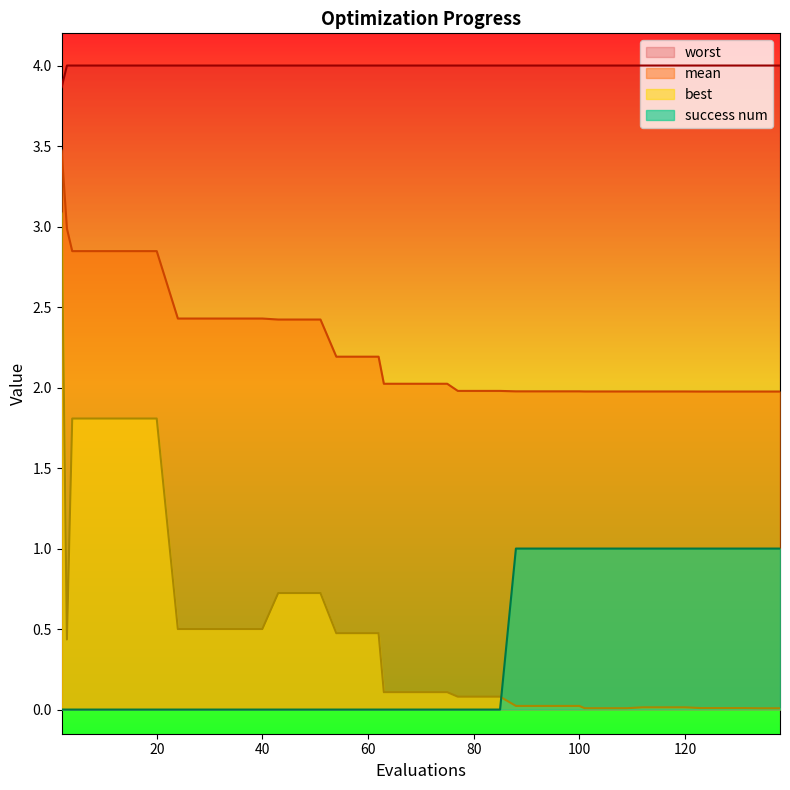

Reading left to right, transcribe all the data shown in this chart.

mean: 2=3.5	3=3.0	4=2.8	8=2.8	12=2.8	16=2.8	20=2.8	24=2.4	28=2.4	32=2.4	36=2.4	40=2.4	43=2.4	47=2.4	51=2.4	54=2.2	58=2.2	62=2.2	63=2.0	67=2.0	71=2.0	75=2.0	77=2.0	81=2.0	85=2.0	88=2.0	92=2.0	96=2.0	100=2.0	101=2.0	105=2.0	109=2.0	112=2.0	116=2.0	120=2.0	123=2.0	127=2.0	131=2.0	134=2.0	138=2.0
best: 2=3.1	3=0.4	4=1.8	8=1.8	12=1.8	16=1.8	20=1.8	24=0.5	28=0.5	32=0.5	36=0.5	40=0.5	43=0.7	47=0.7	51=0.7	54=0.5	58=0.5	62=0.5	63=0.1	67=0.1	71=0.1	75=0.1	77=0.1	81=0.1	85=0.1	88=0.0	92=0.0	96=0.0	100=0.0	101=0.0	105=0.0	109=0.0	112=0.0	116=0.0	120=0.0	123=0.0	127=0.0	131=0.0	134=0.0	138=0.0
worst: 2=3.9	3=4.0	4=4.0	8=4.0	12=4.0	16=4.0	20=4.0	24=4.0	28=4.0	32=4.0	36=4.0	40=4.0	43=4.0	47=4.0	51=4.0	54=4.0	58=4.0	62=4.0	63=4.0	67=4.0	71=4.0	75=4.0	77=4.0	81=4.0	85=4.0	88=4.0	92=4.0	96=4.0	100=4.0	101=4.0	105=4.0	109=4.0	112=4.0	116=4.0	120=4.0	123=4.0	127=4.0	131=4.0	134=4.0	138=4.0
success num: 2=0.0	3=0.0	4=0.0	8=0.0	12=0.0	16=0.0	20=0.0	24=0.0	28=0.0	32=0.0	36=0.0	40=0.0	43=0.0	47=0.0	51=0.0	54=0.0	58=0.0	62=0.0	63=0.0	67=0.0	71=0.0	75=0.0	77=0.0	81=0.0	85=0.0	88=1.0	92=1.0	96=1.0	100=1.0	101=1.0	105=1.0	109=1.0	112=1.0	116=1.0	120=1.0	123=1.0	127=1.0	131=1.0	134=1.0	138=1.0